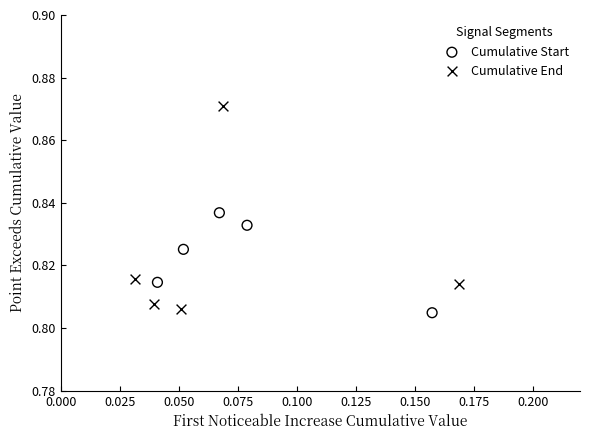

Which series reaches the maximum Y coordinate?

Cumulative End